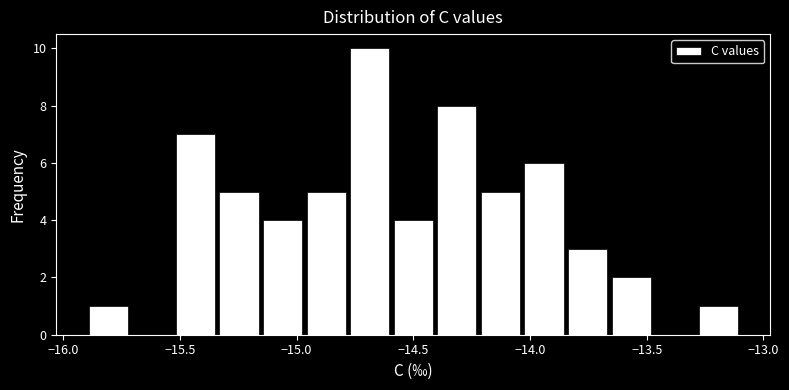

Read against the x-axis, roughly where is the centre of the tallest bar?

-14.70